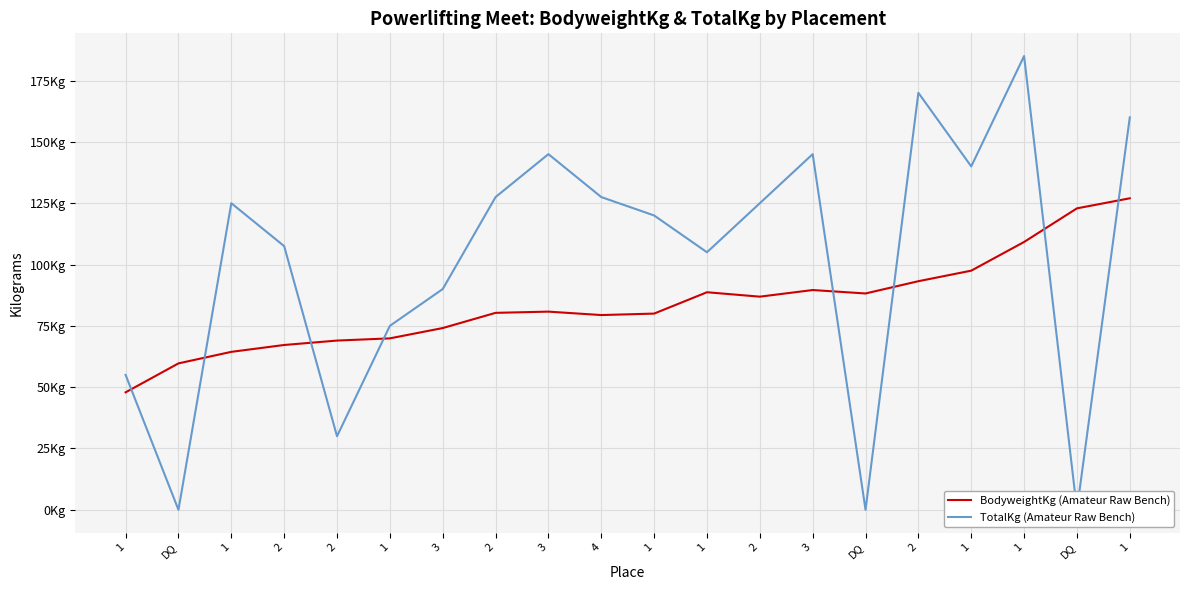

Which series ends up on top after the final intersection of TotalKg (Amateur Raw Bench) and BodyweightKg (Amateur Raw Bench)?

TotalKg (Amateur Raw Bench)